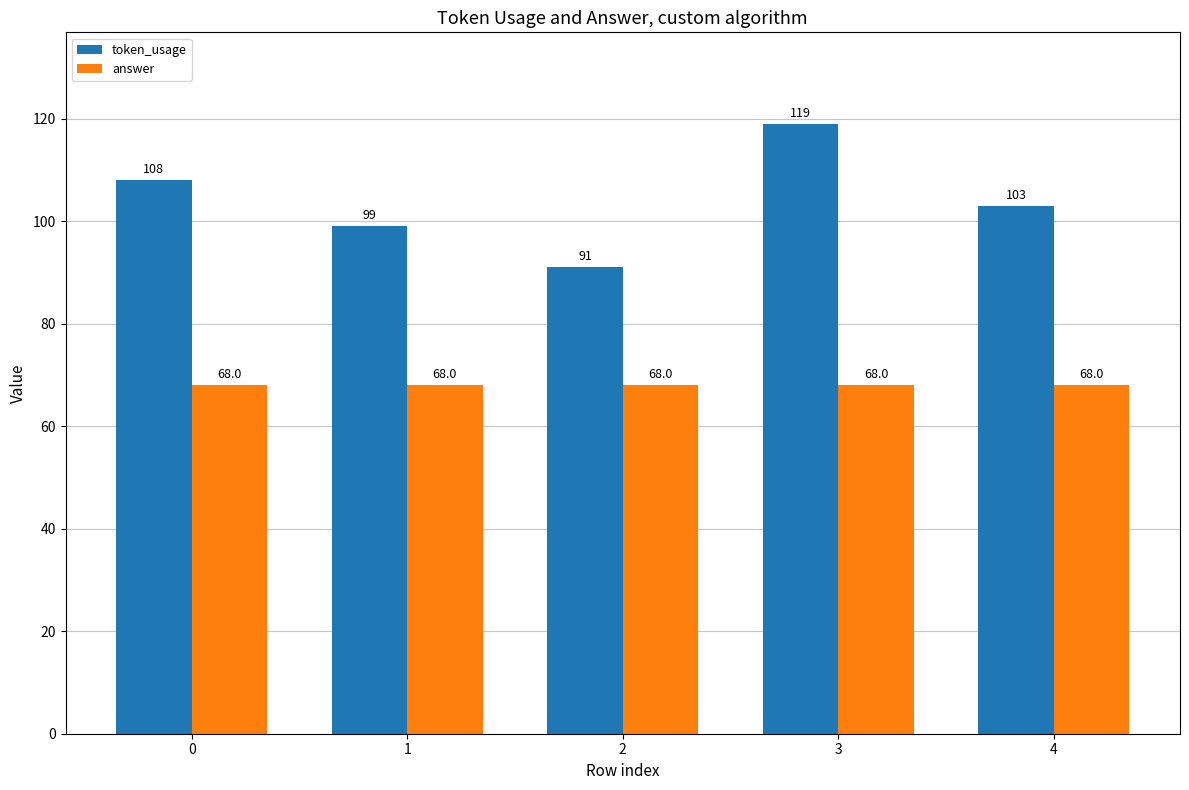

How many bars are there in total?

10